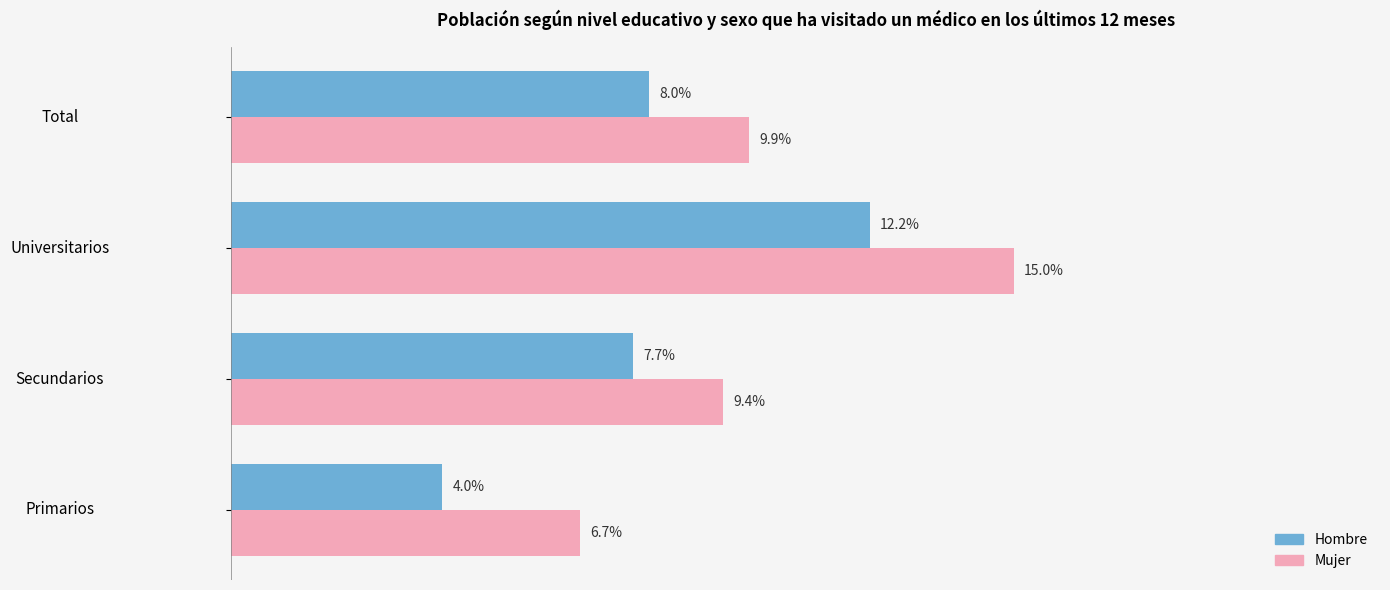

Count the Hombre values in the range 0 to 1.

4